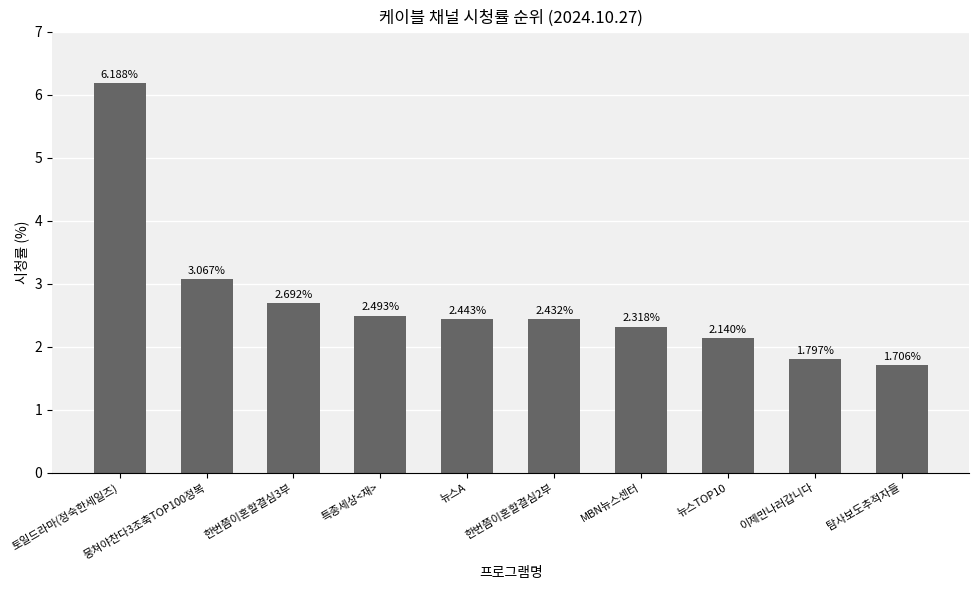

How many categories are shown in the chart?

10